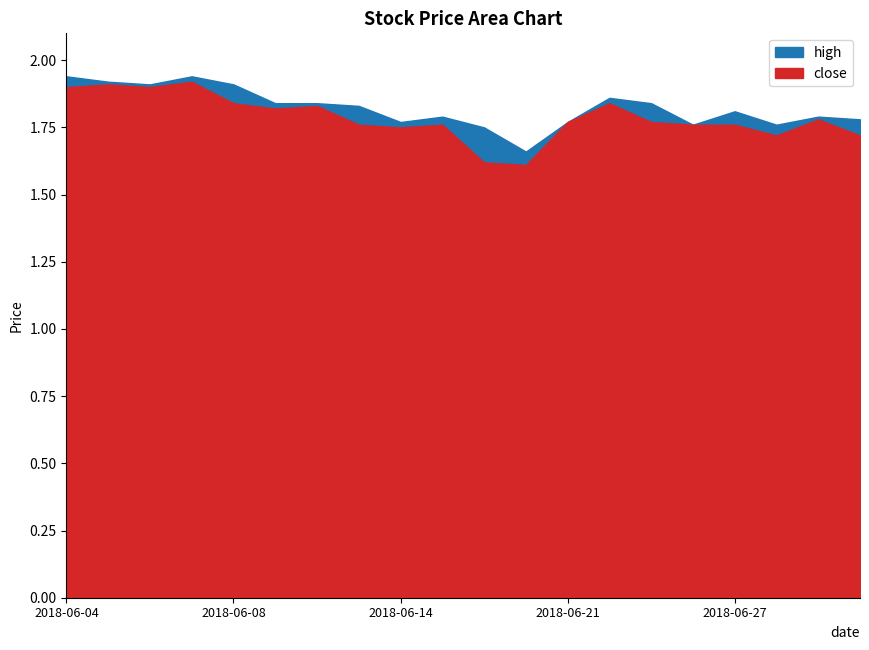

At 2018-06-21, list the series in order from largest to smallest.

high, close